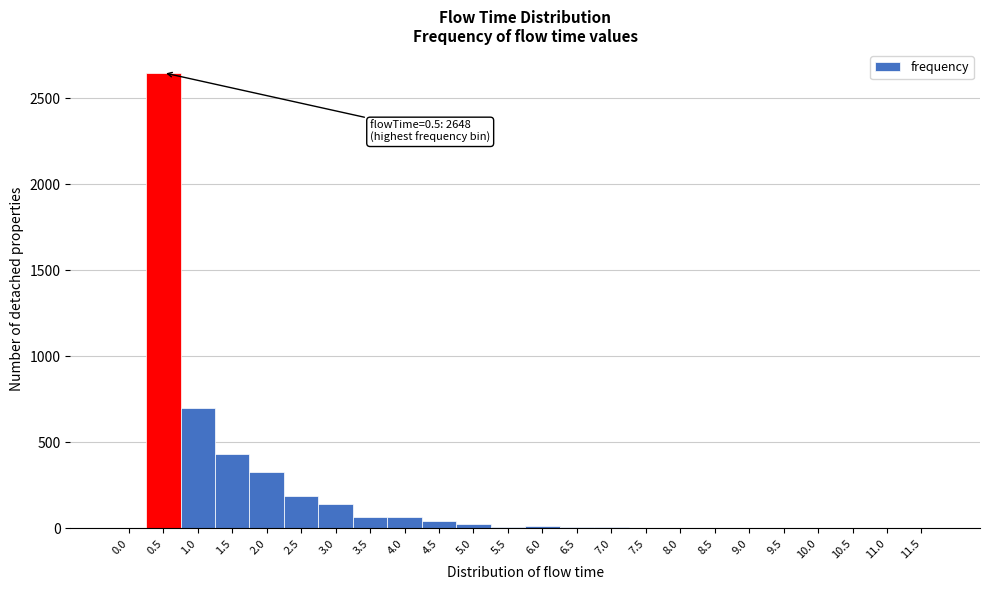

Over which range of the x-axis is the bar tallest?

0.25 to 0.75